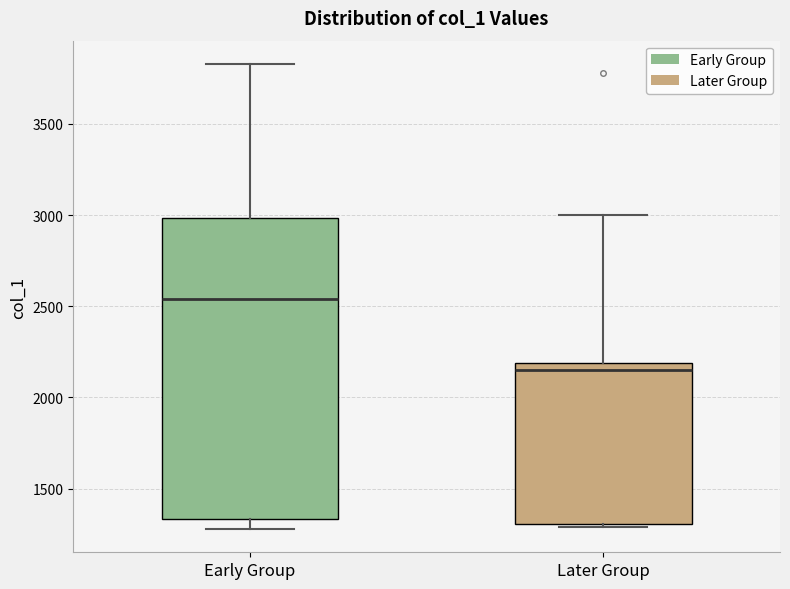

Which box is the tallest, from its lower edge to its upper edge?

Early Group